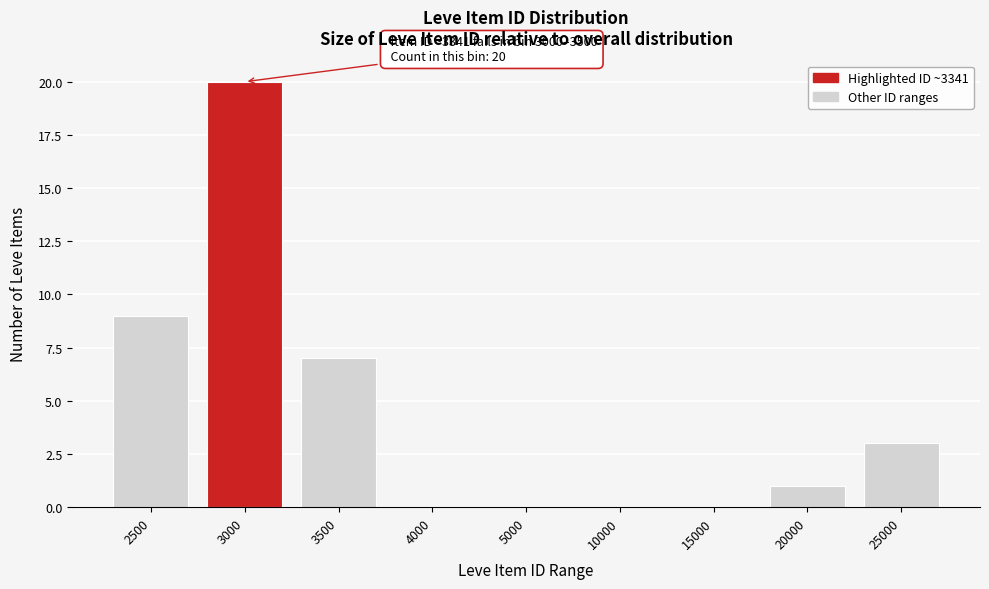

Reading left to right, what are all the values shown in this chart?

2500=9	3000=20	3500=7	4000=0	5000=0	10000=0	15000=0	20000=1	25000=3